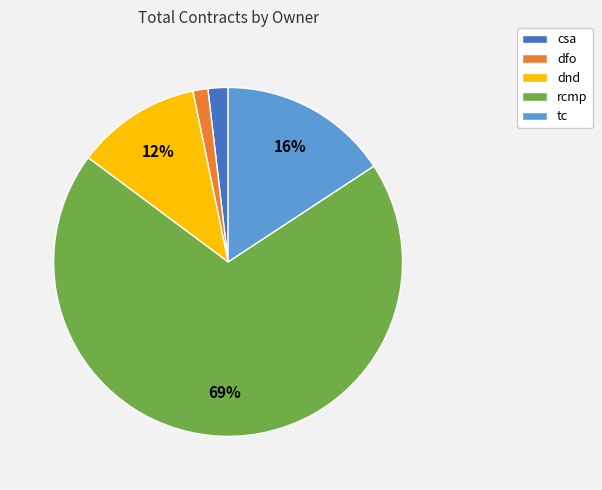

Which slice is the largest?

rcmp